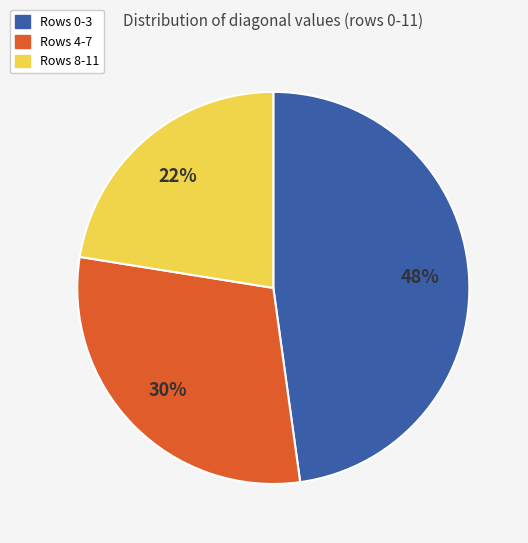

True or false: Rows 8-11 accounts for 22% of the total.

True